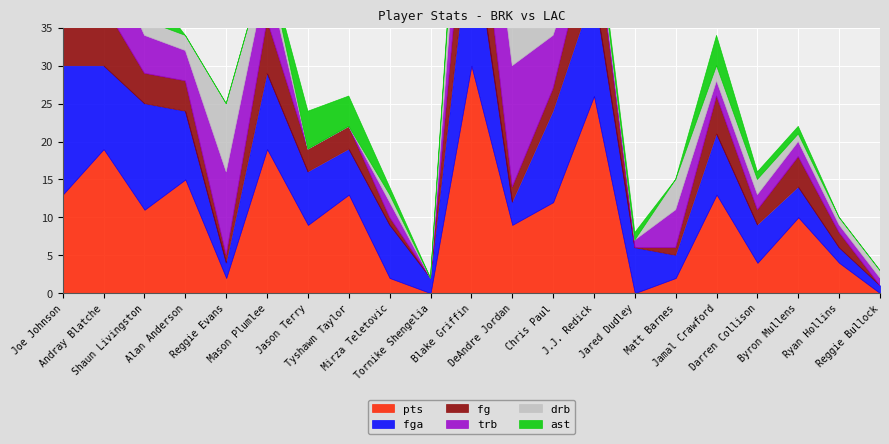

Which series ends up on top after the final intersection of trb and fg?

trb